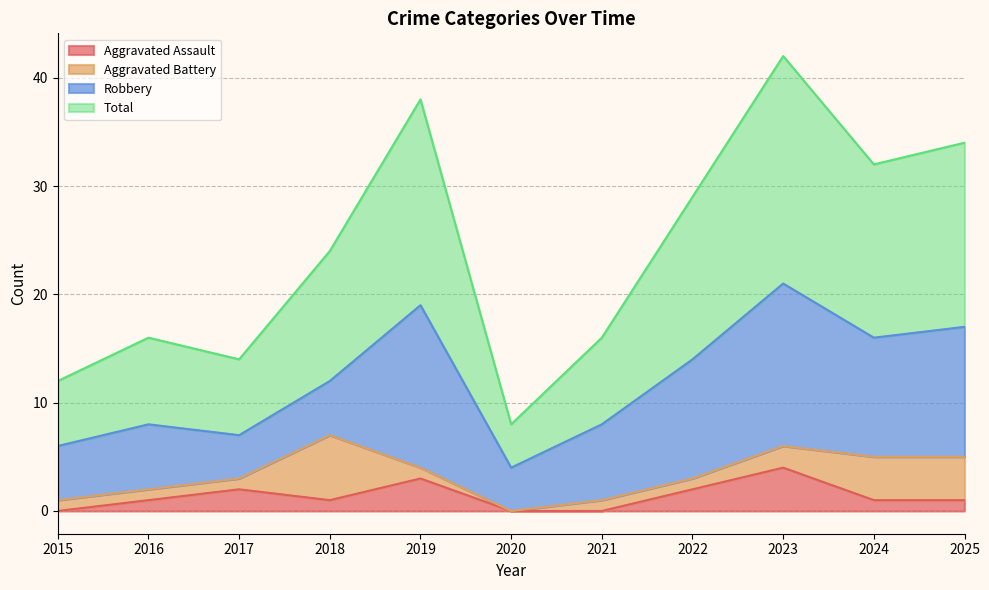

How many values in the Aggravated Assault series are below 1?

3